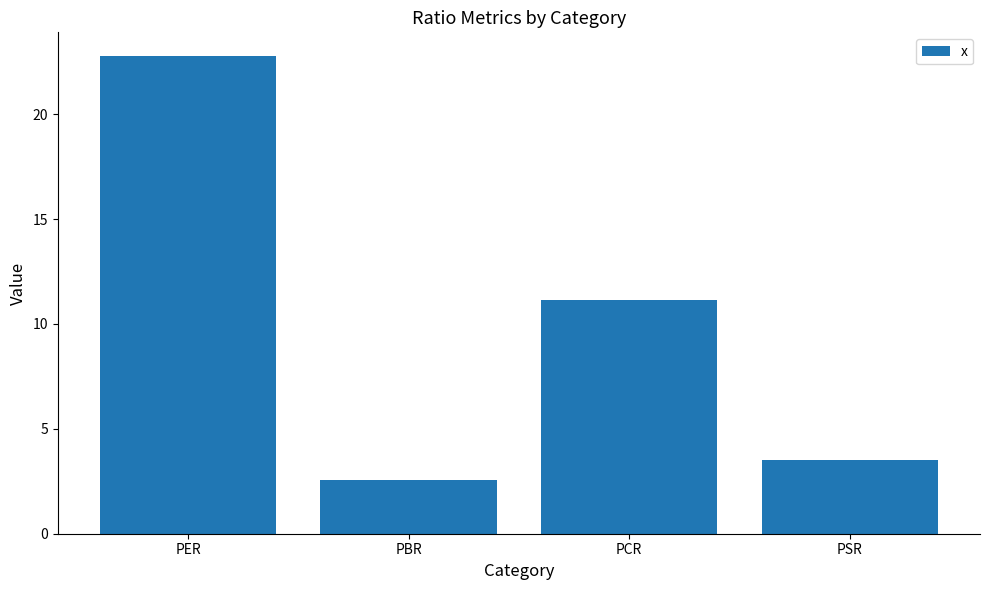

Rank the categories by value from lowest to highest.

PBR, PSR, PCR, PER